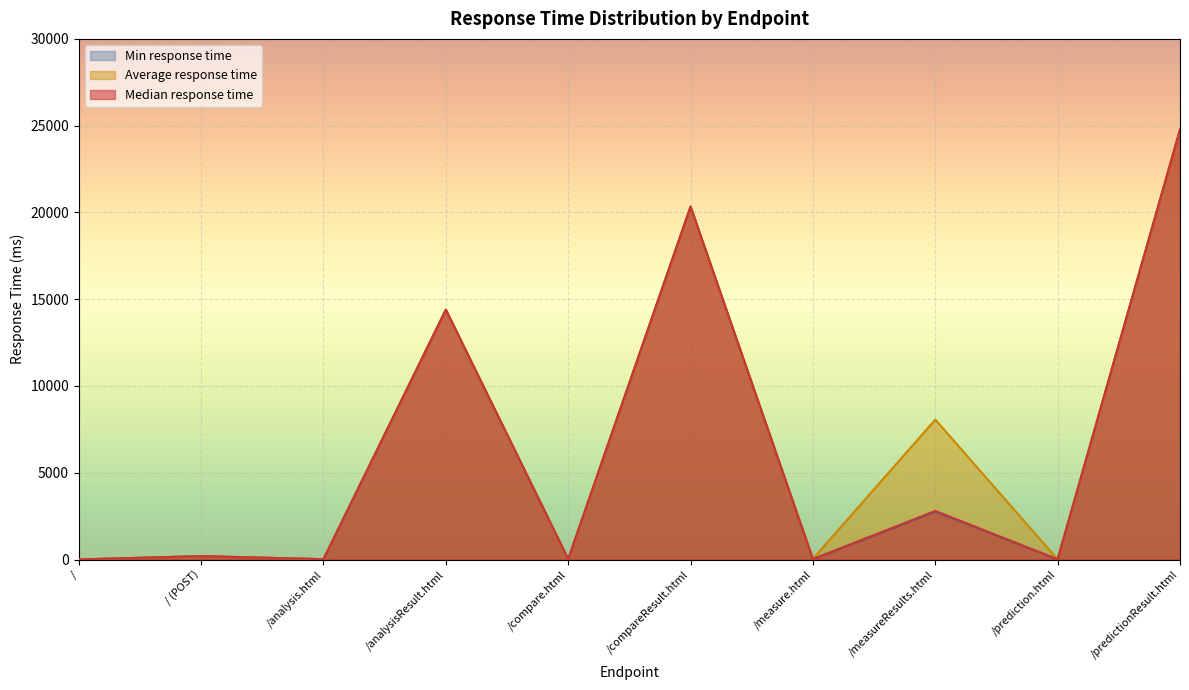

How many values in the Min response time series are below 192?

5